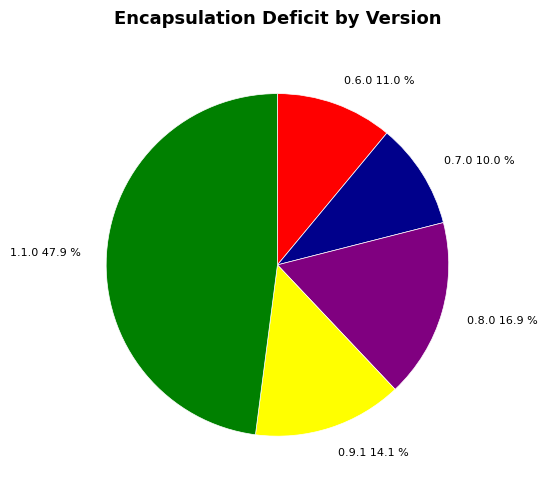

Do 0.9.1 and 0.8.0 together represent more than half of the pie?

No